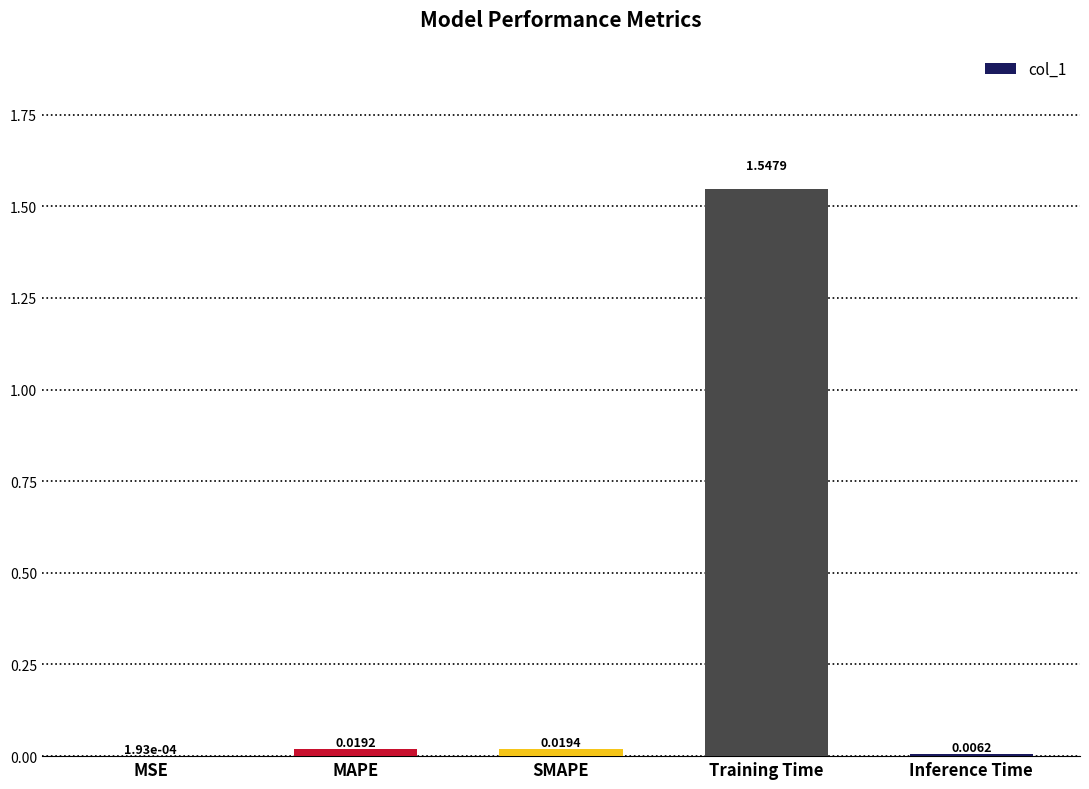

What is the average value?

0.3